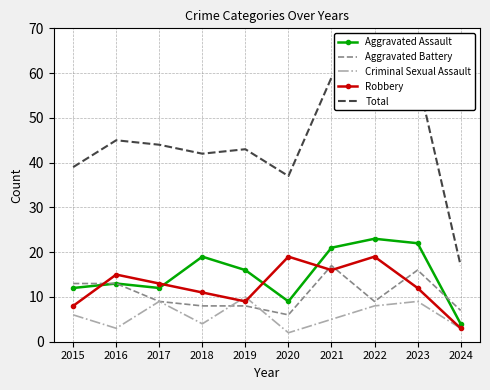

How many series are shown in this chart?

5